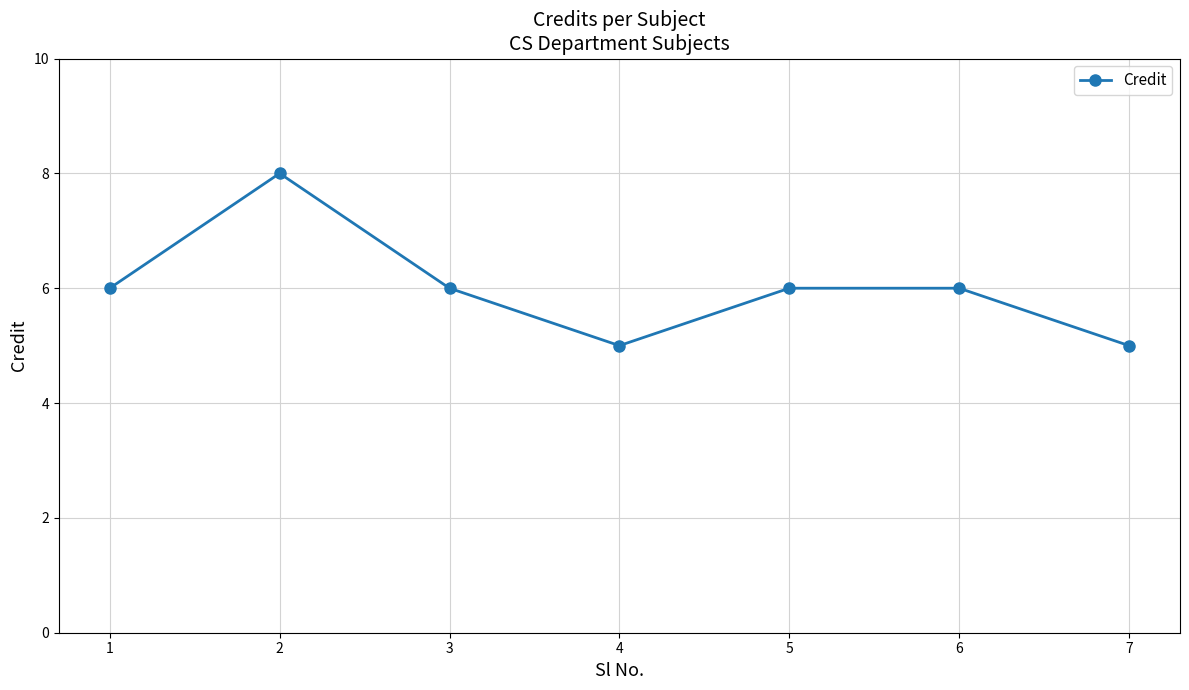

Reading left to right, what are all the values shown in this chart?

1=6	2=8	3=6	4=5	5=6	6=6	7=5